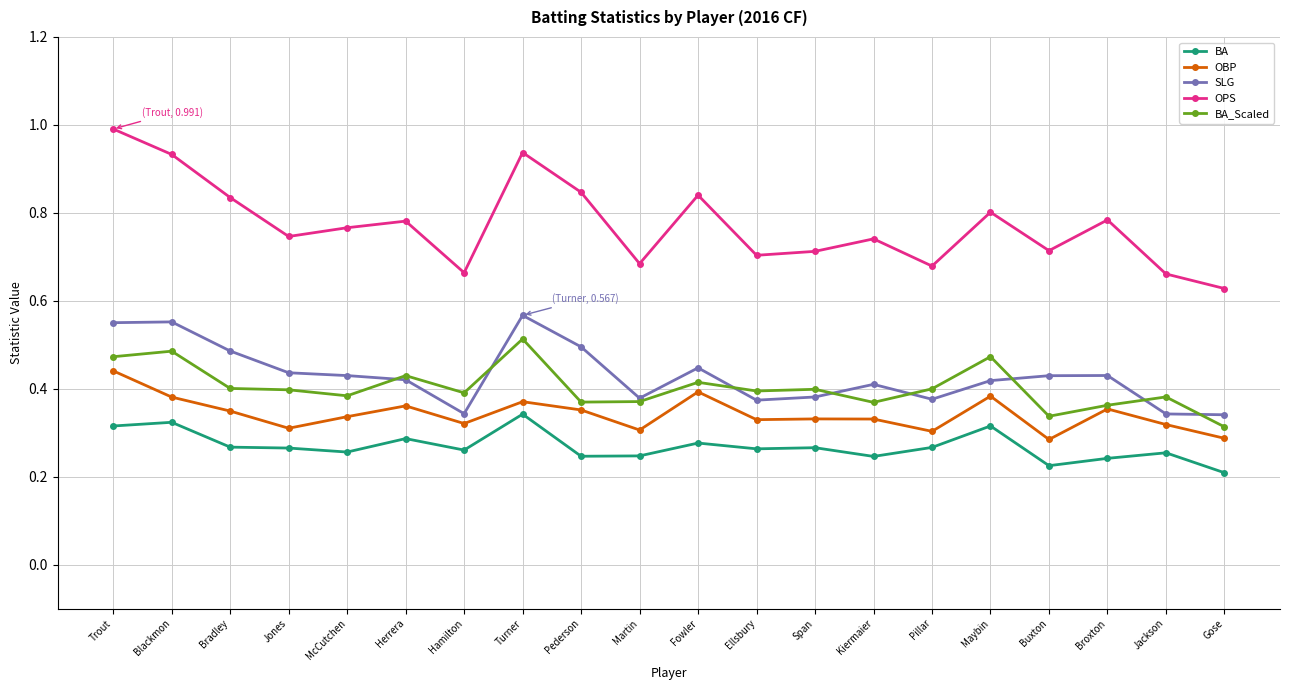

List the series in order of their peak value, lowest first.

BA, OBP, BA_Scaled, SLG, OPS